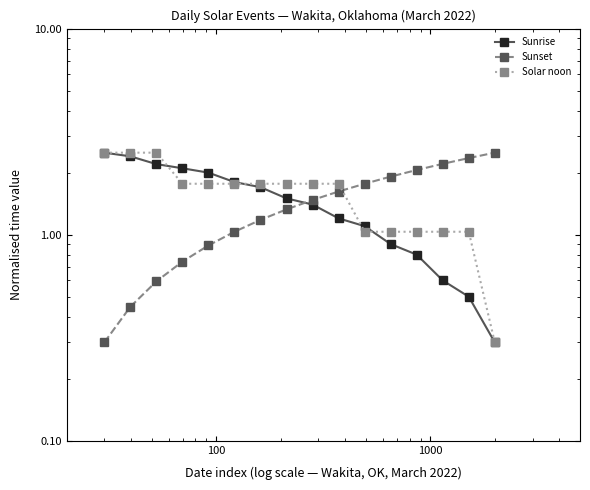

How many distinct data groups are displayed?

3